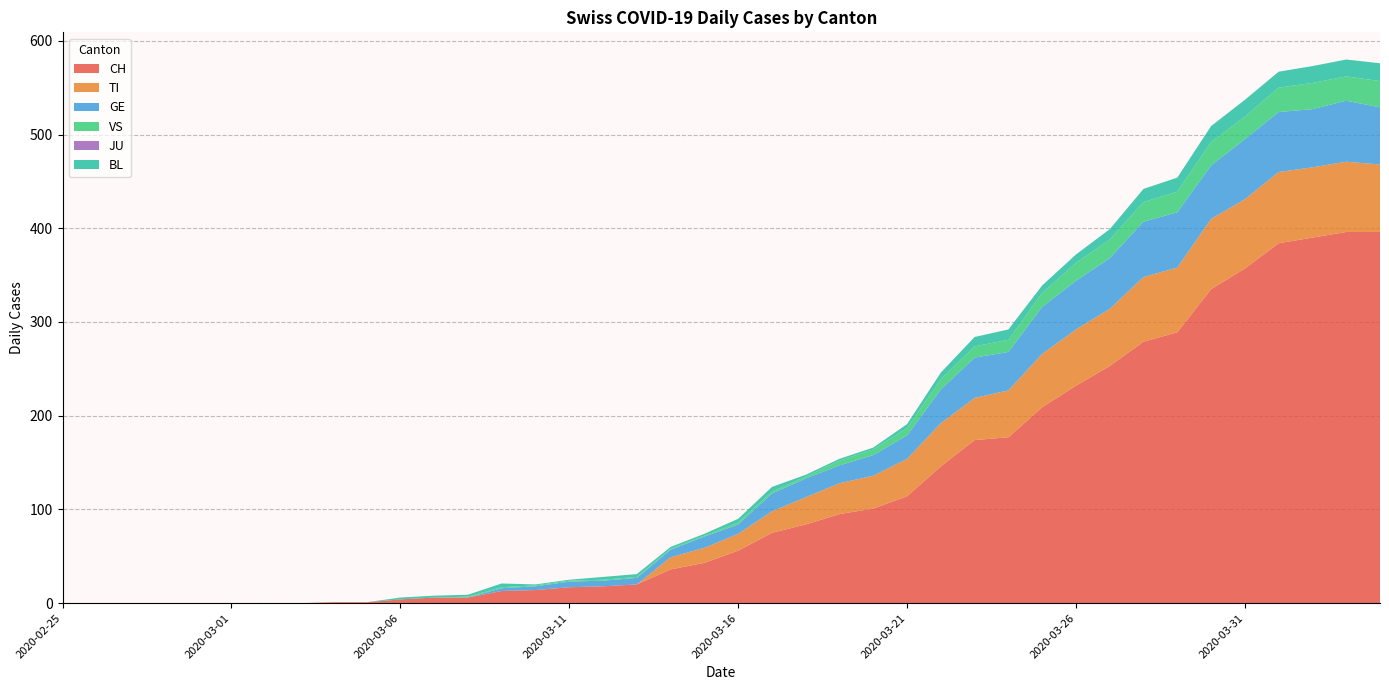

Reading left to right, what are all the values shown in this chart?

CH: 0	0	0	0	0	0	0	0	1	1	4	6	6	13	14	17	18	20	36	43	56	75	84	95	101	114	146	174	177	209	232	253	279	289	335	357	384	390	396	396
TI: 0	0	0	0	0	0	0	0	0	0	0	0	0	0	0	0	0	0	13	16	18	23	29	33	35	40	46	45	50	57	60	61	69	69	75	74	76	75	75	72
GE: 0	0	0	0	0	0	0	0	0	0	0	0	0	3	4	6	6	7	8	12	10	19	20	19	22	25	36	43	41	50	52	54	59	59	57	64	64	62	65	61
VS: 0	0	0	0	0	0	0	0	0	0	0	0	1	1	1	1	1	1	1	1	2	2	2	5	6	8	11	12	13	15	19	20	21	22	25	24	26	28	26	28
JU: 0	0	0	0	0	0	0	0	0	0	0	0	0	0	0	0	0	0	0	0	0	0	0	0	0	0	0	0	0	0	0	0	0	0	0	0	0	0	0	0
BL: 0	0	0	0	0	0	0	0	0	0	2	2	2	4	1	1	3	3	2	2	4	5	2	2	2	4	7	10	11	8	9	11	14	15	17	18	17	18	18	19